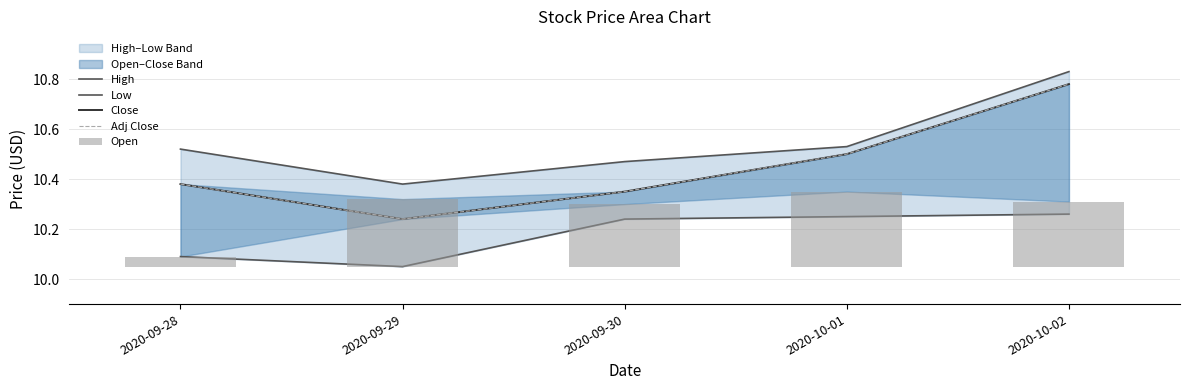

What is the difference between the maximum and minimum values in the Close series?

0.5